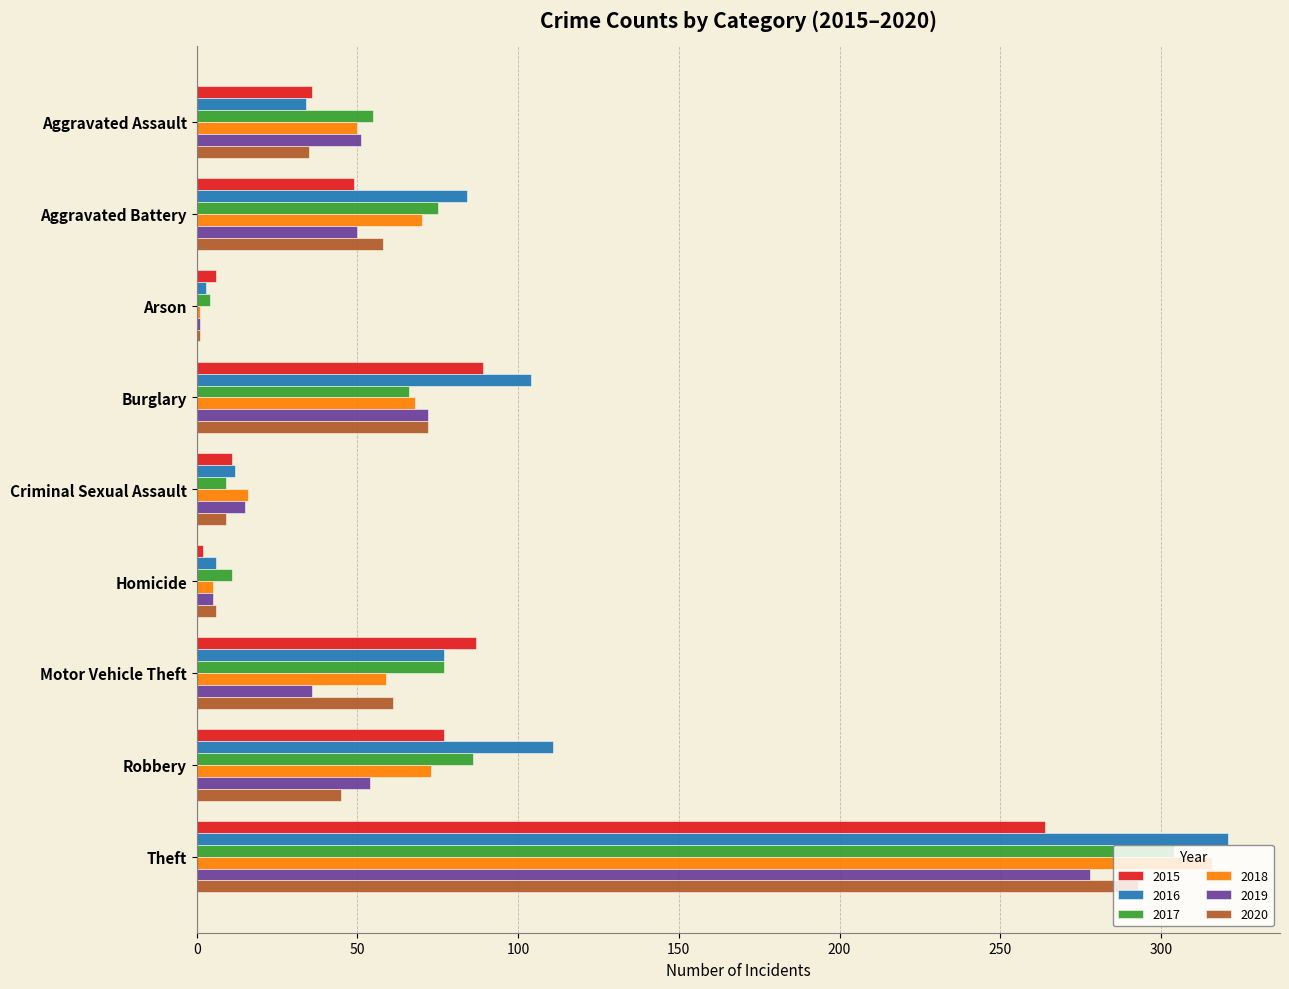

Which category has the highest value in the 2016 series?

Theft